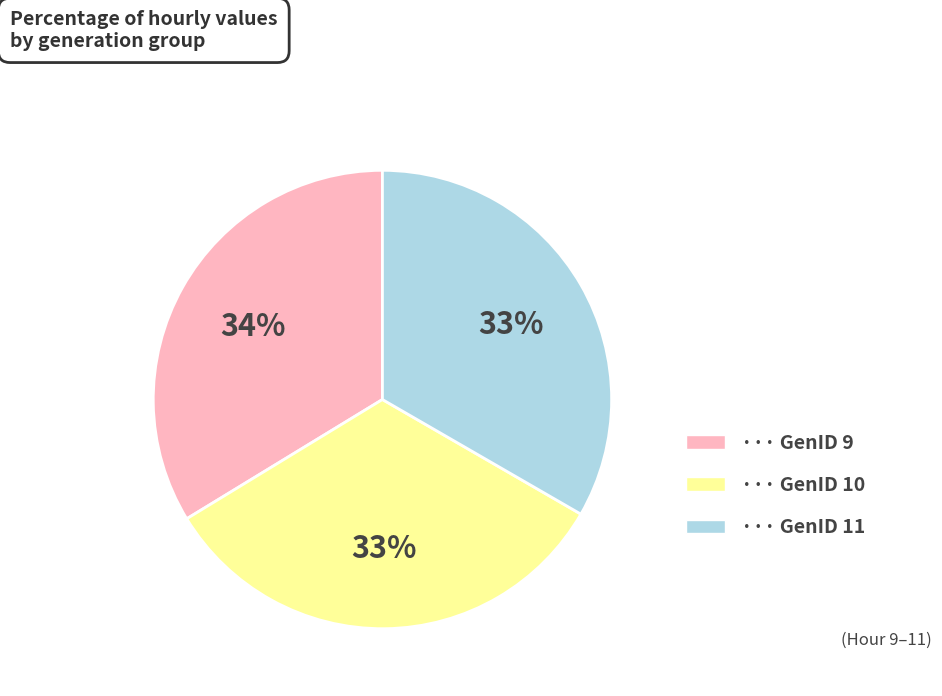

To the nearest percent, what is the difference between the largest and smallest slice percentages?

1%